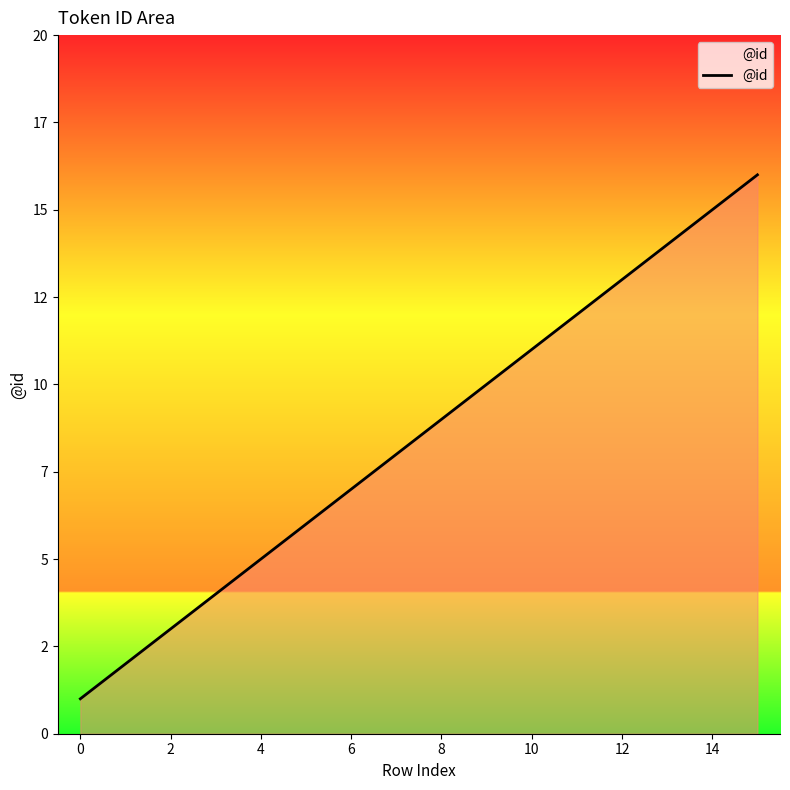

Reading left to right, transcribe all the data shown in this chart.

1	2	3	4	5	6	7	8	9	10	11	12	13	14	15	16